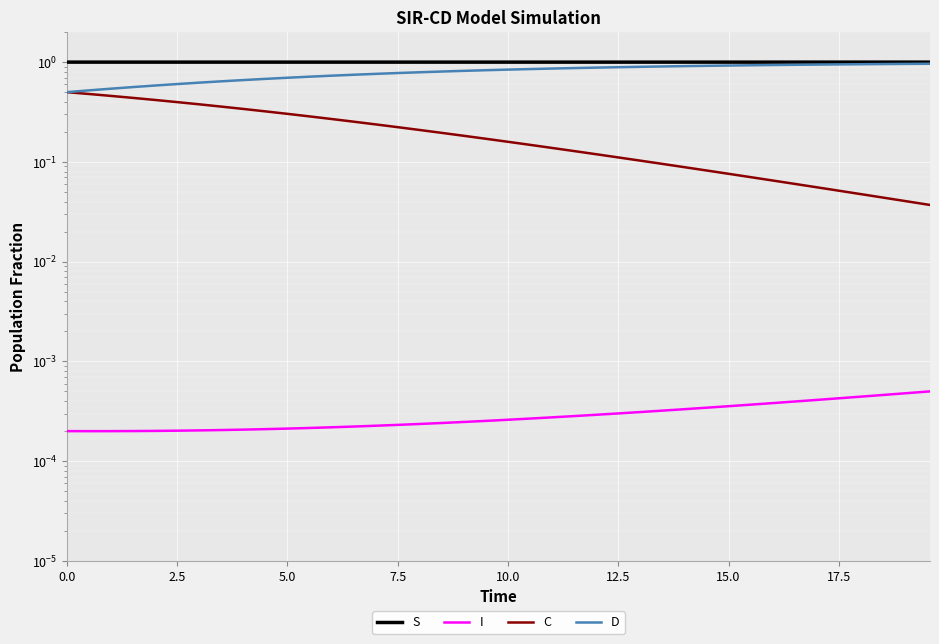

What is the highest value of the D series?

1.0